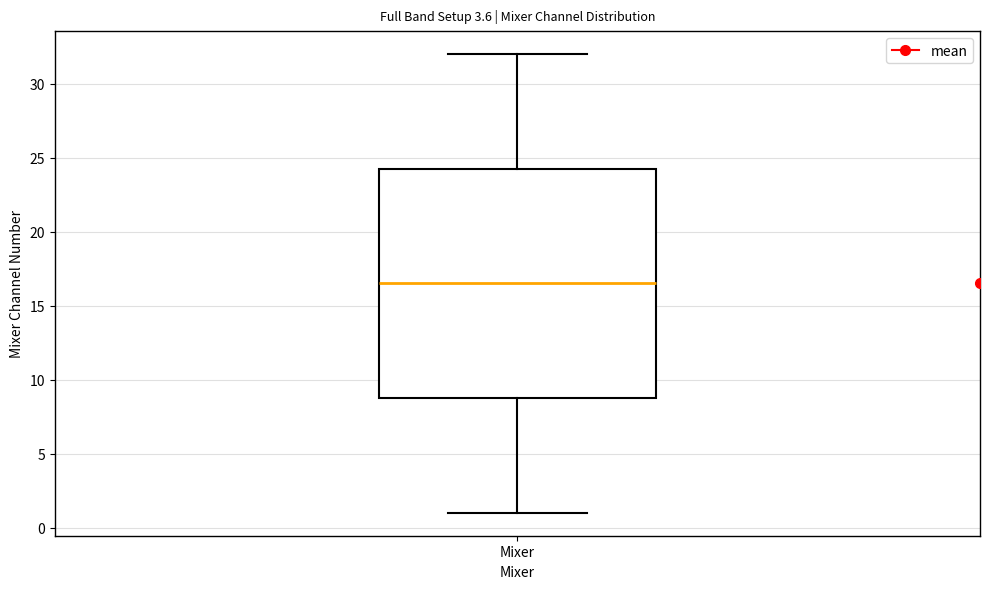

Read this box plot against the y-axis: the position of the median line, the range covered by the box, and the ends of both whiskers. The values are not printed on the chart, so give them approximately, as read against the axis.

median 16.5, box 9.0 to 24.5, whiskers 1.0 to 32.0